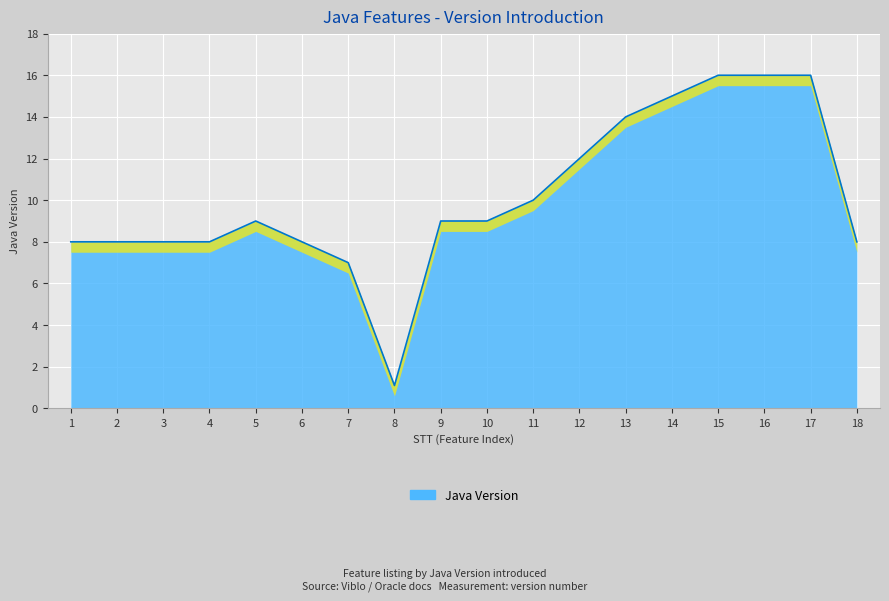

Where is the first local maximum?

5